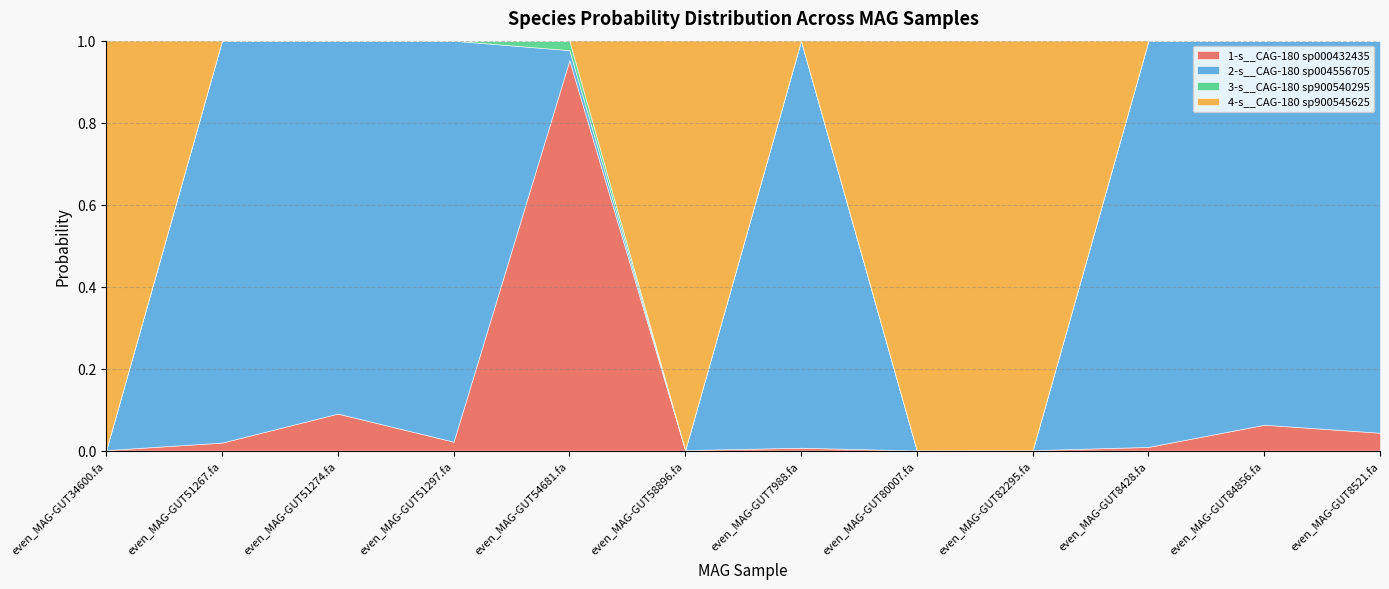

What is the spread (max minus min) of values at even_MAG-GUT84856.fa?

0.9